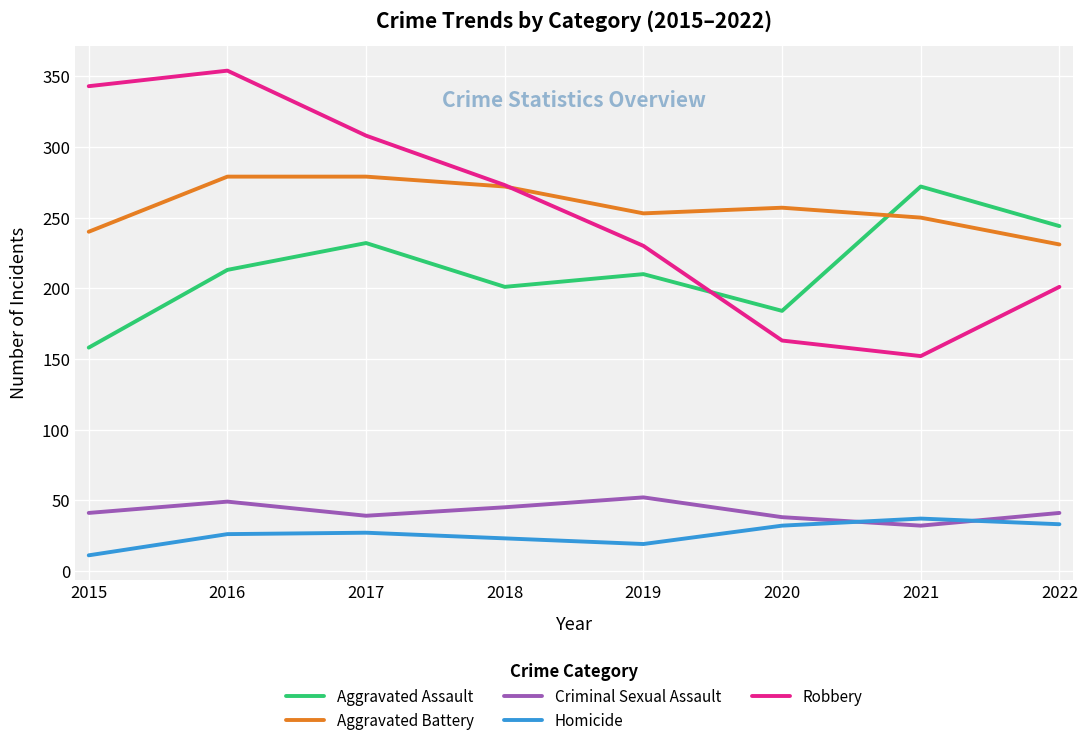

Is it true that Aggravated Battery equals 73 at 2021?

False